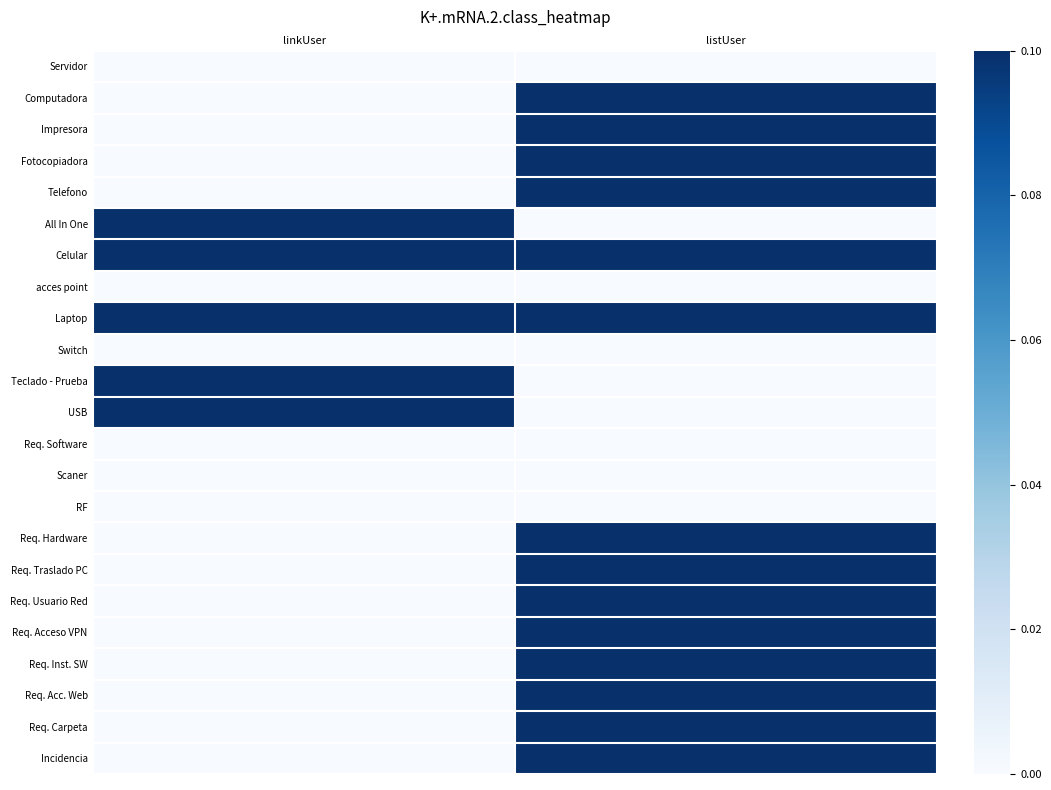

At which category does the chart reach its peak across all series?

listUser